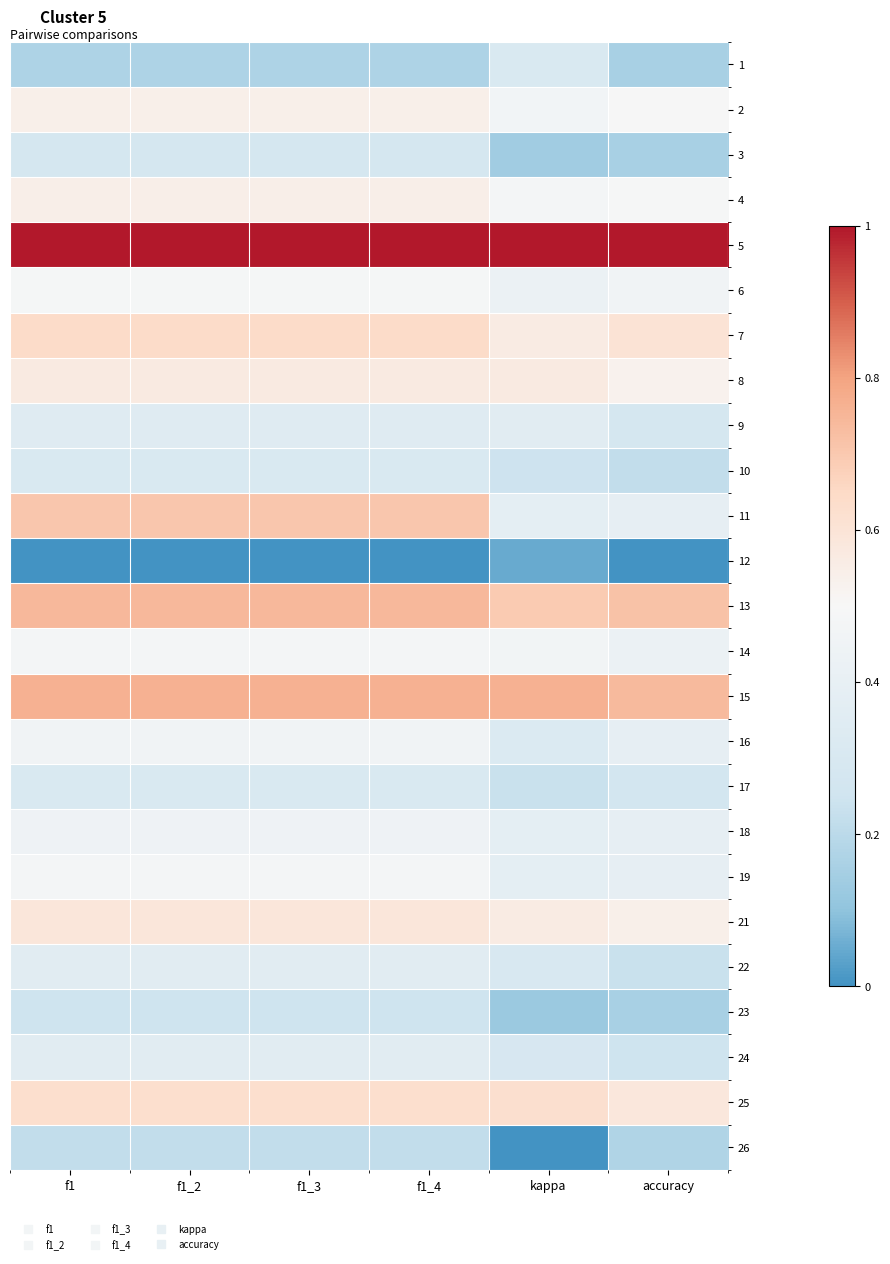

At how many categories does at least one series exceed 0?

6